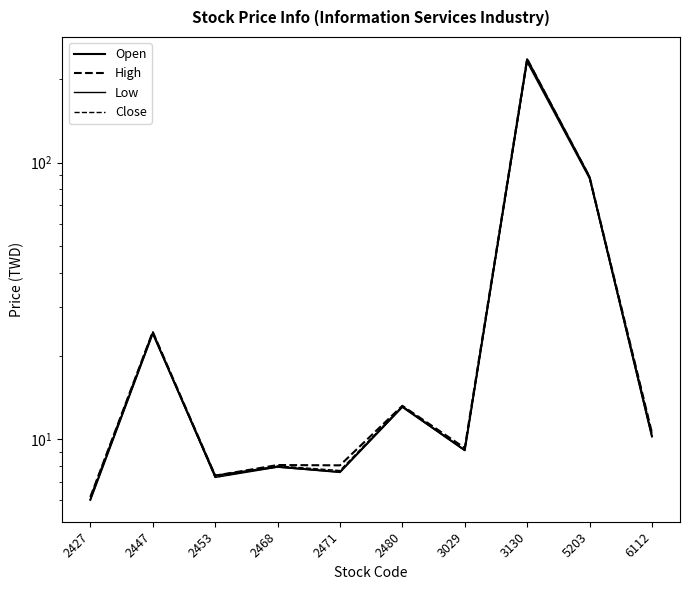

How many interior local valleys does the Close series have?

3